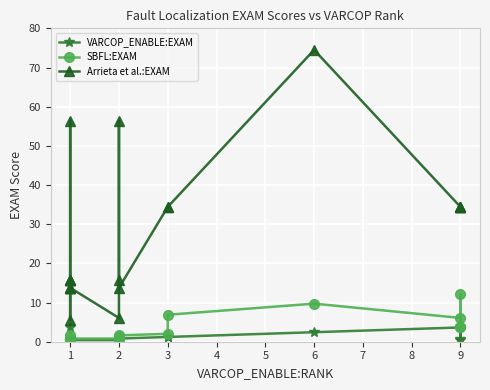

At how many categories does at least one series exceed 62?

1